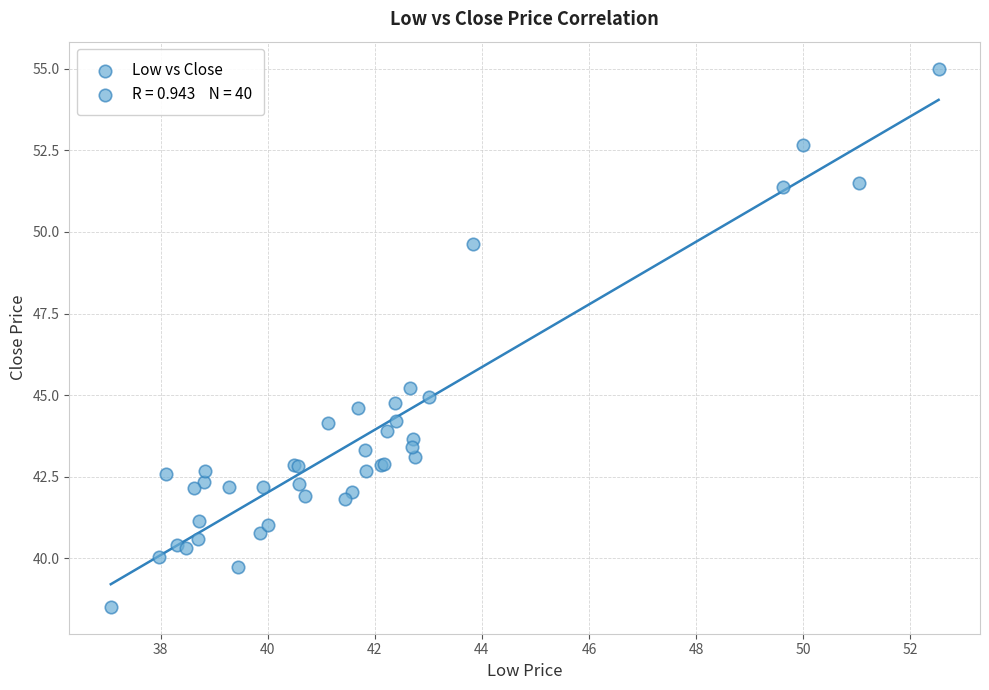

What Y value in the scatter plot is closest to 46?

45.2